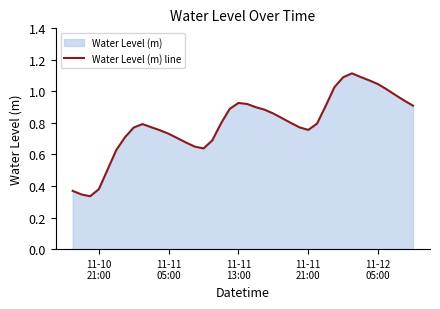

How many interior local valleys (lower than both neighbors) does the data have?

3